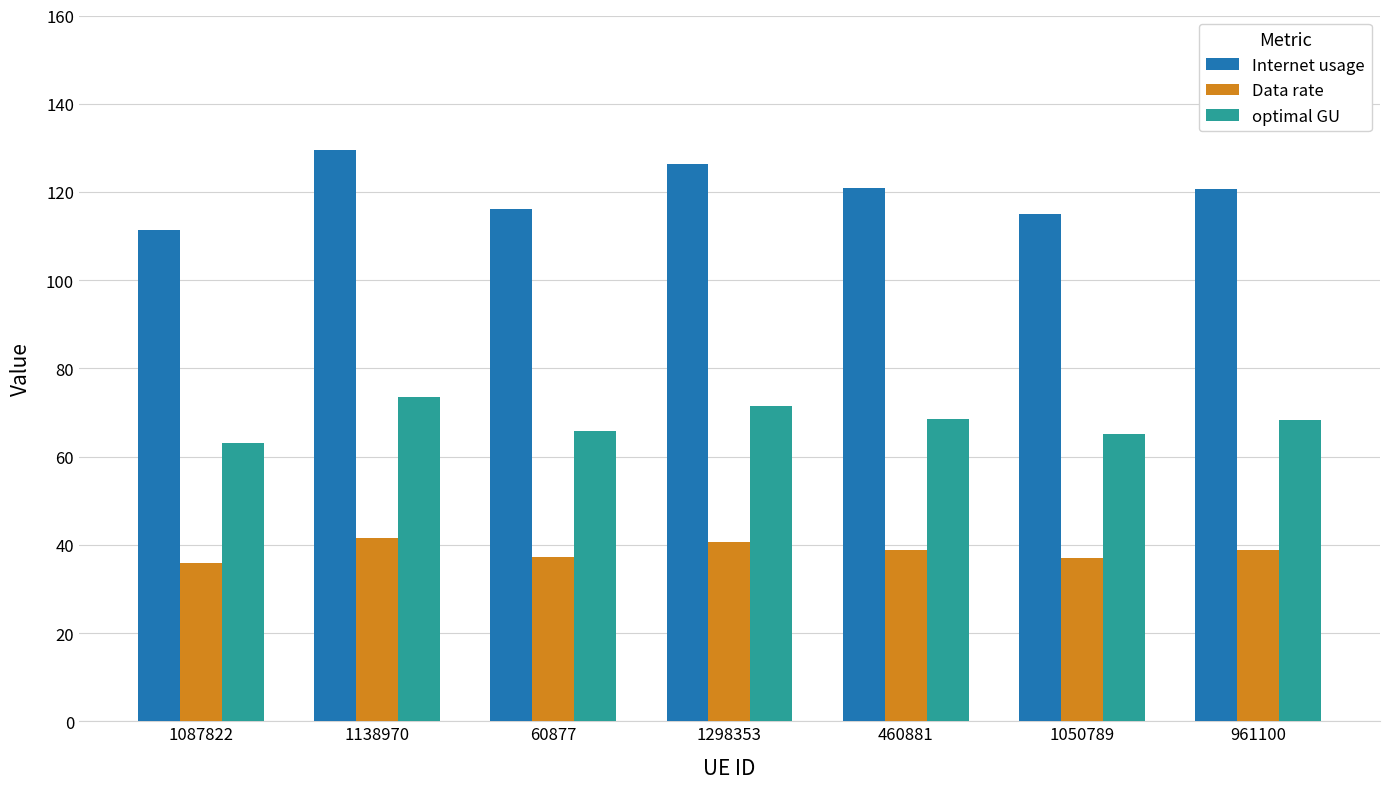

What is the approximate value of Internet usage at 60877?

116.1